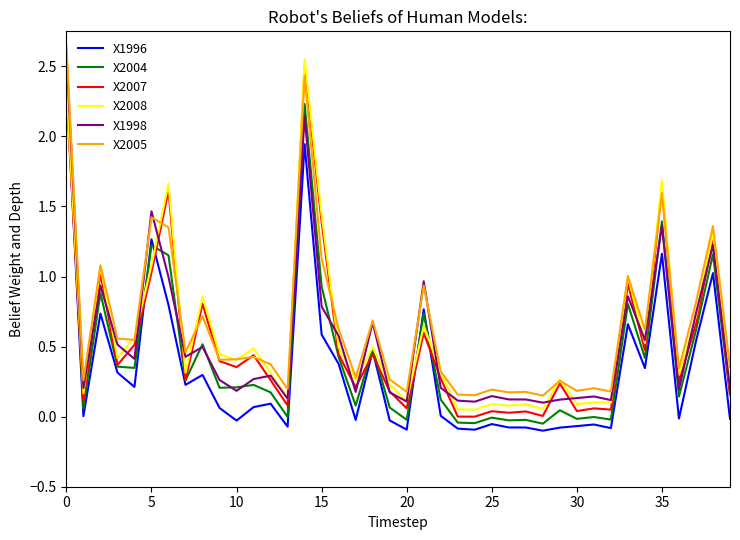

True or false: X2004 and X2005 intersect in this chart.

False